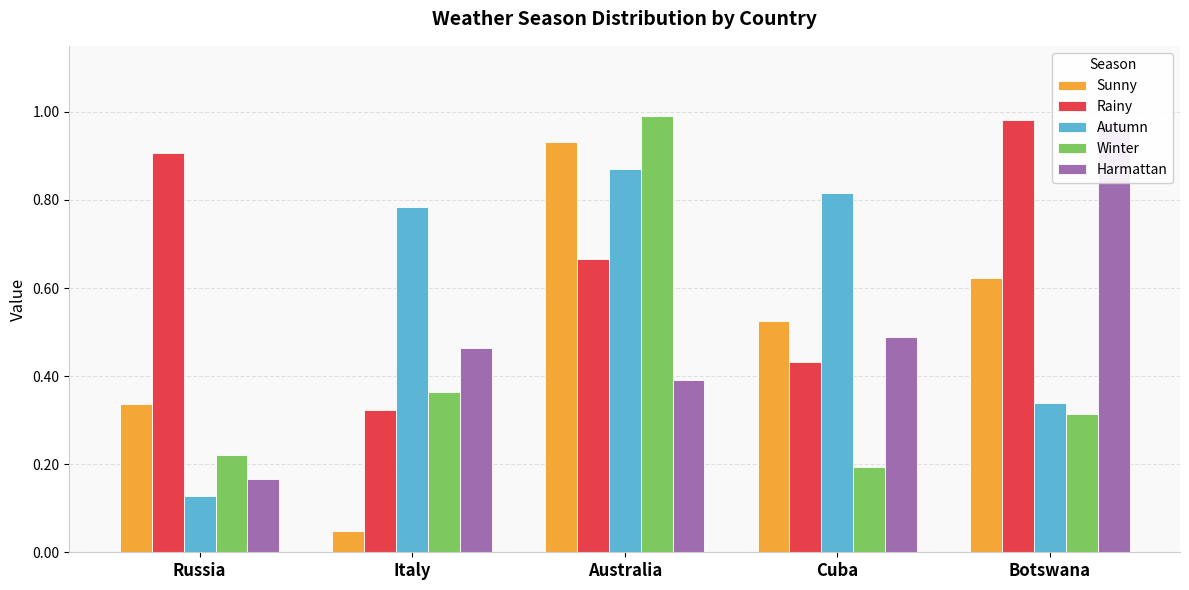

How many bars are there in each group?

5